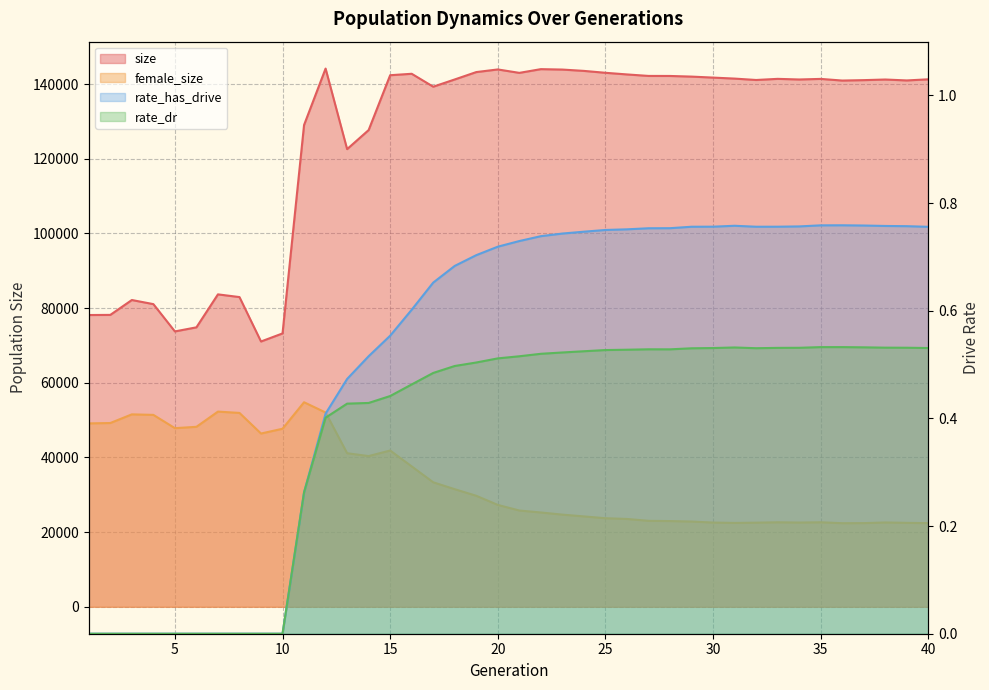

At which category does the chart reach its peak across all series?

12